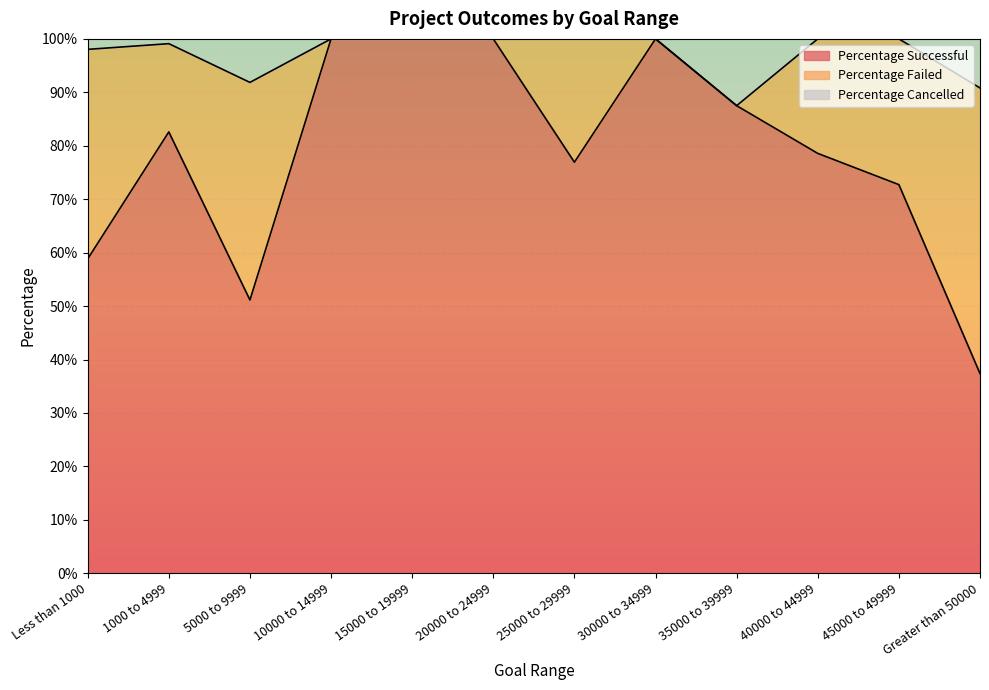

What is the label of the 10th point from the right?

5000 to 9999